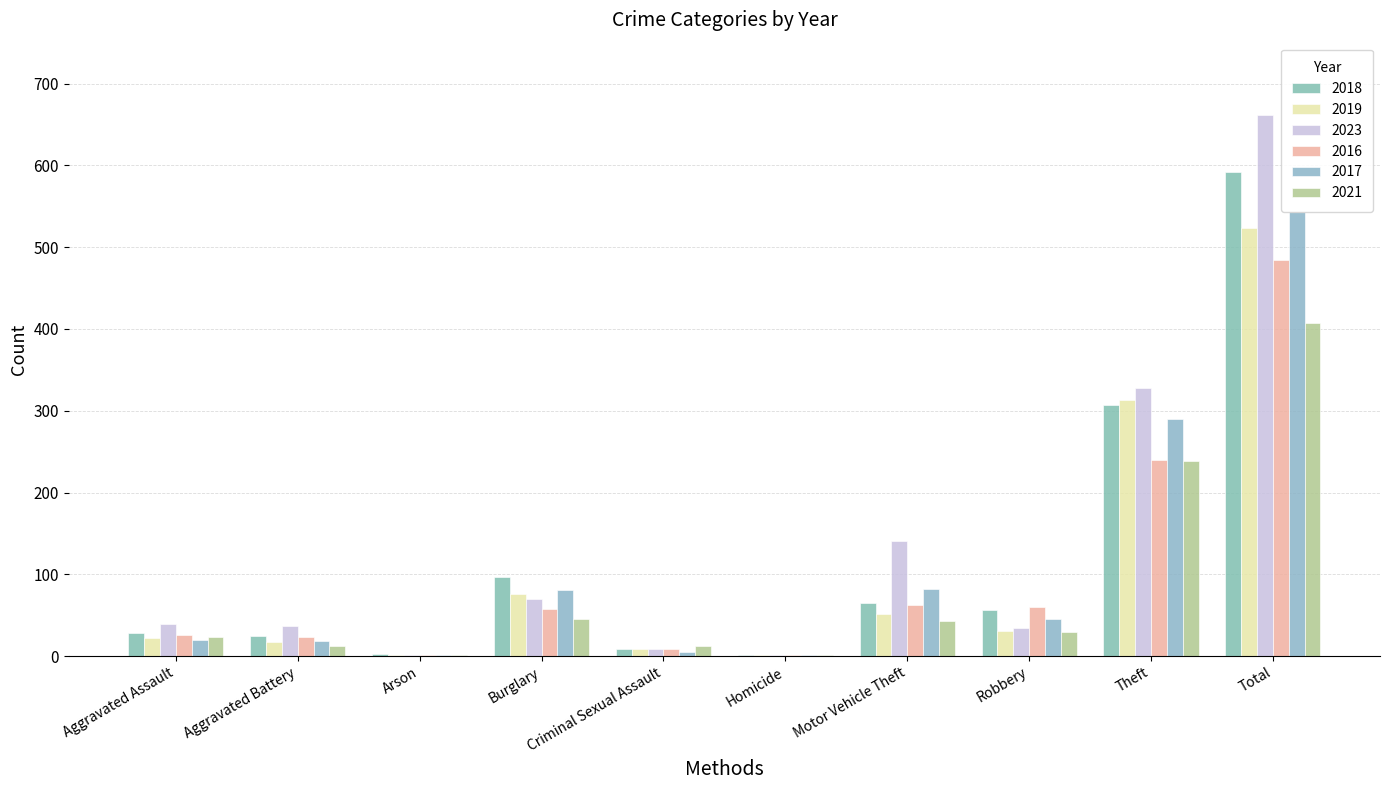

Are the bars horizontal?

No